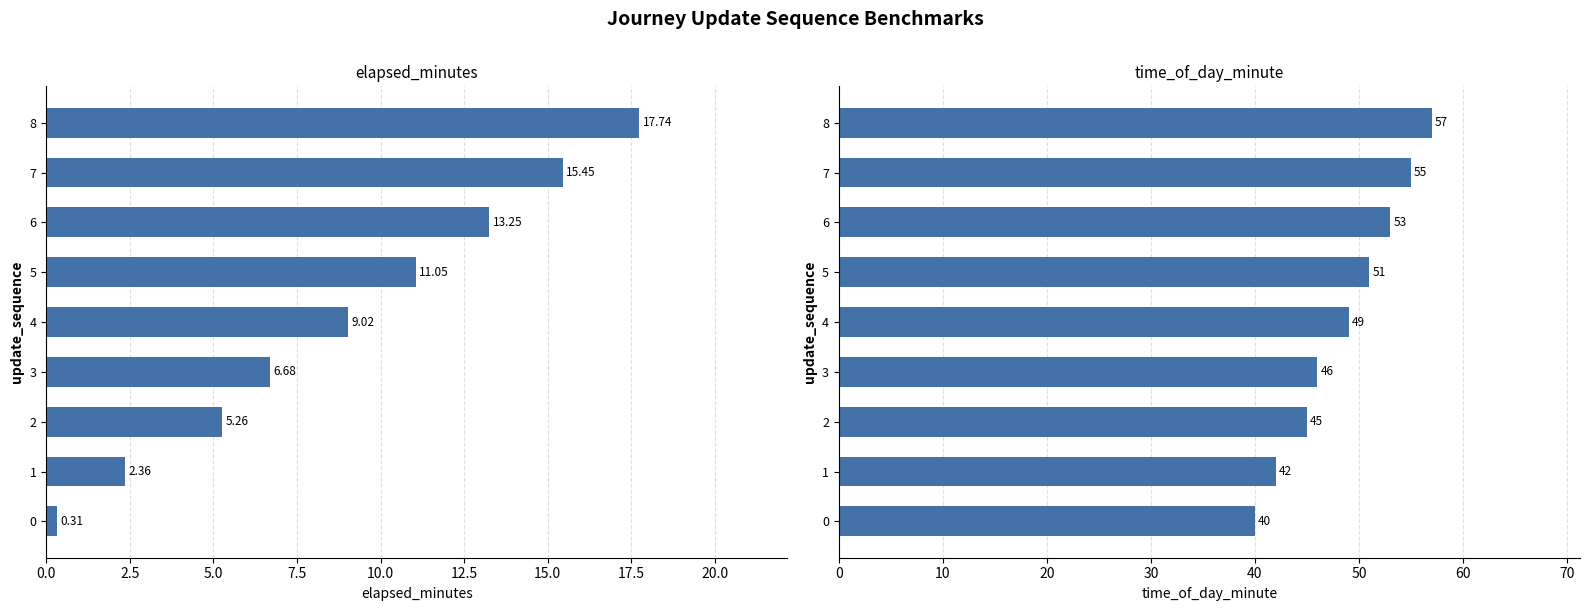

The value of elapsed_minutes at 0.0 is 0.2. True or false?

False